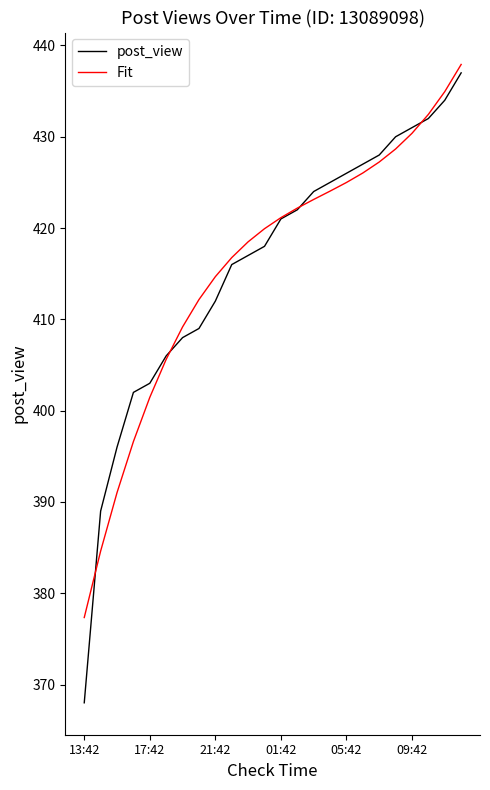

What is the lowest value of the Fit series?

377.3